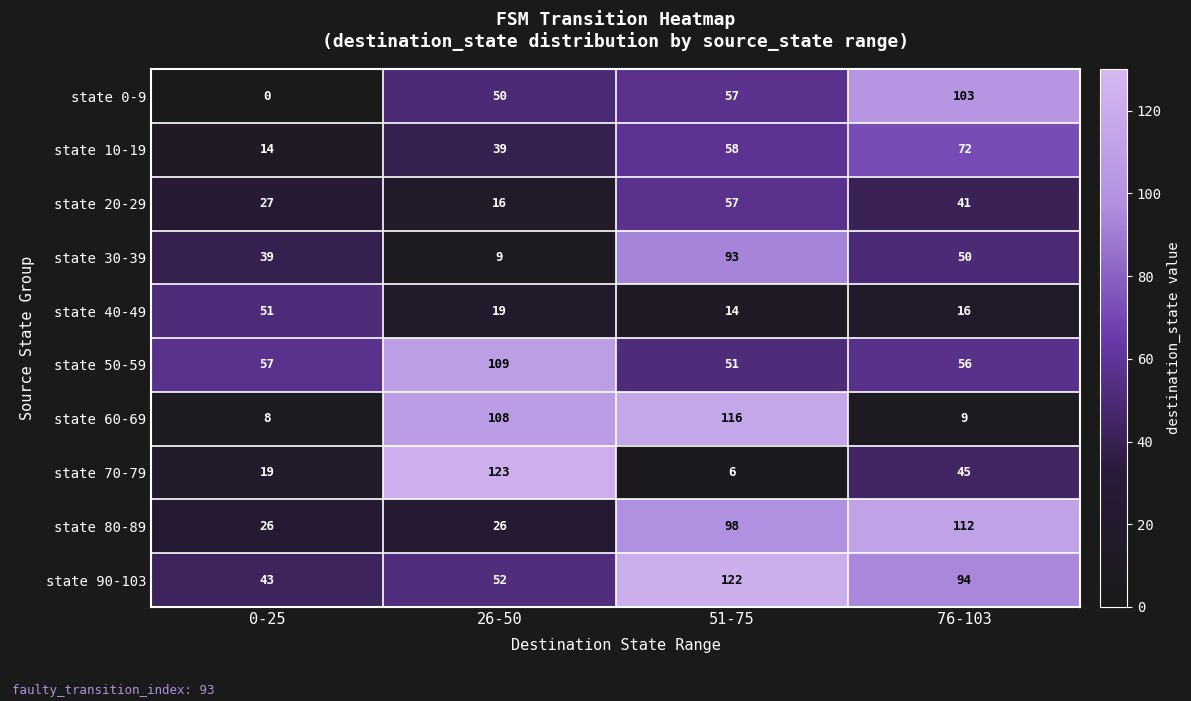

What is the difference between the highest and lowest values at 76-103?

103